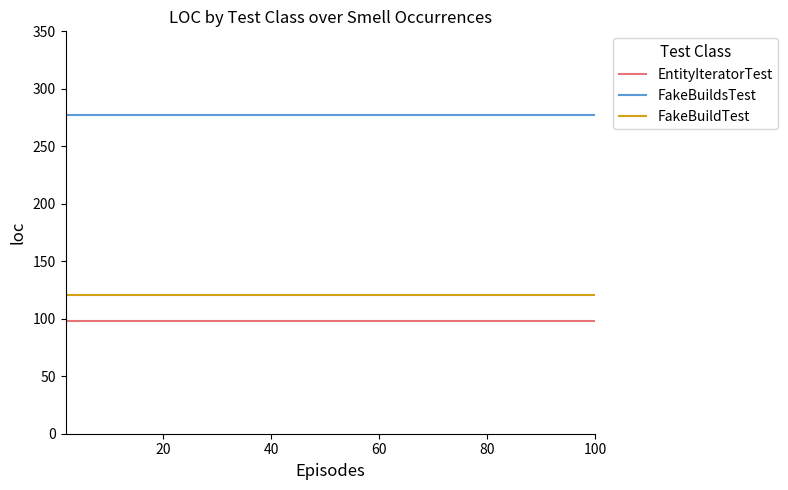

Reading left to right, list all the values displayed in this chart.

EntityIteratorTest: 98	98	98	98	98	98	98	98	98	98
FakeBuildsTest: 277	277	277	277	277	277	277	277	277	277
FakeBuildTest: 121	121	121	121	121	121	121	121	121	121